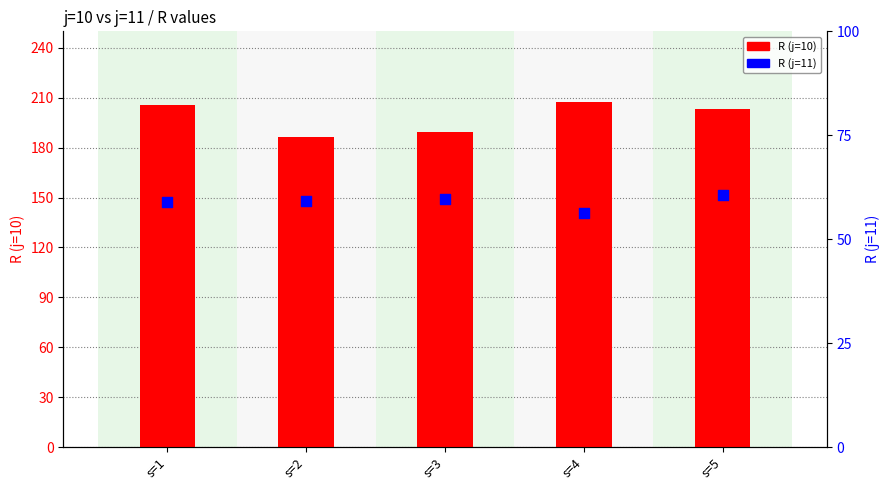

What is the total value across all series at s=2?

245.5